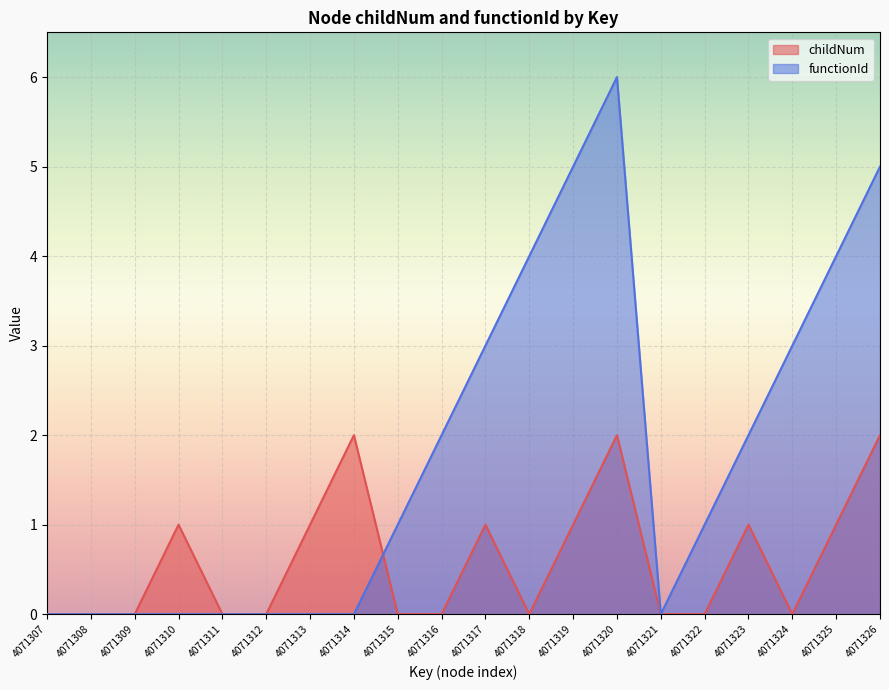

The value of functionId at 4071308 is 0. True or false?

True